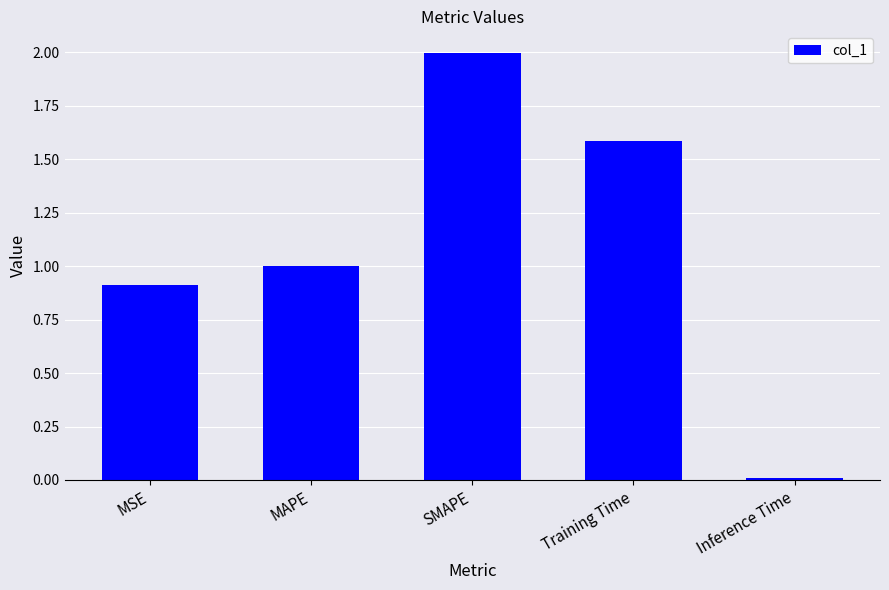

What is the average value?

1.1